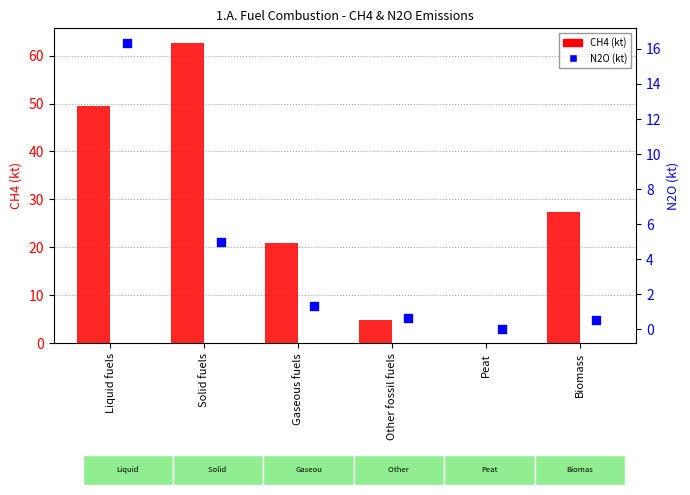

Which series reaches the maximum Y coordinate?

CH4